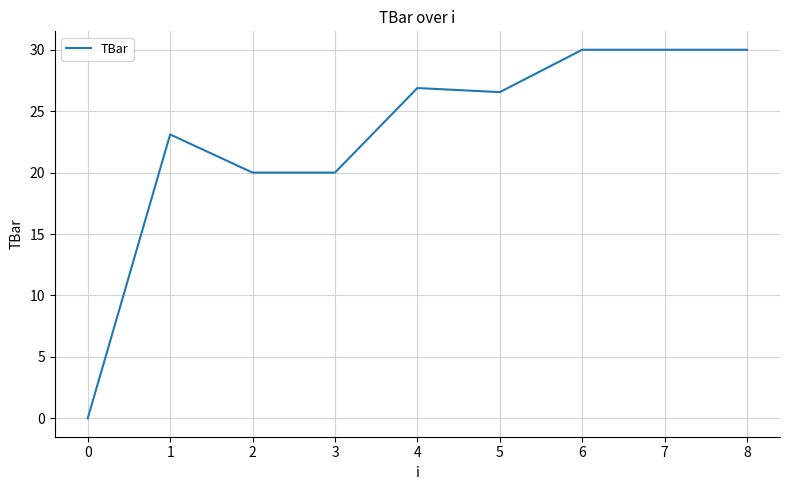

How many lines are shown in the chart?

1